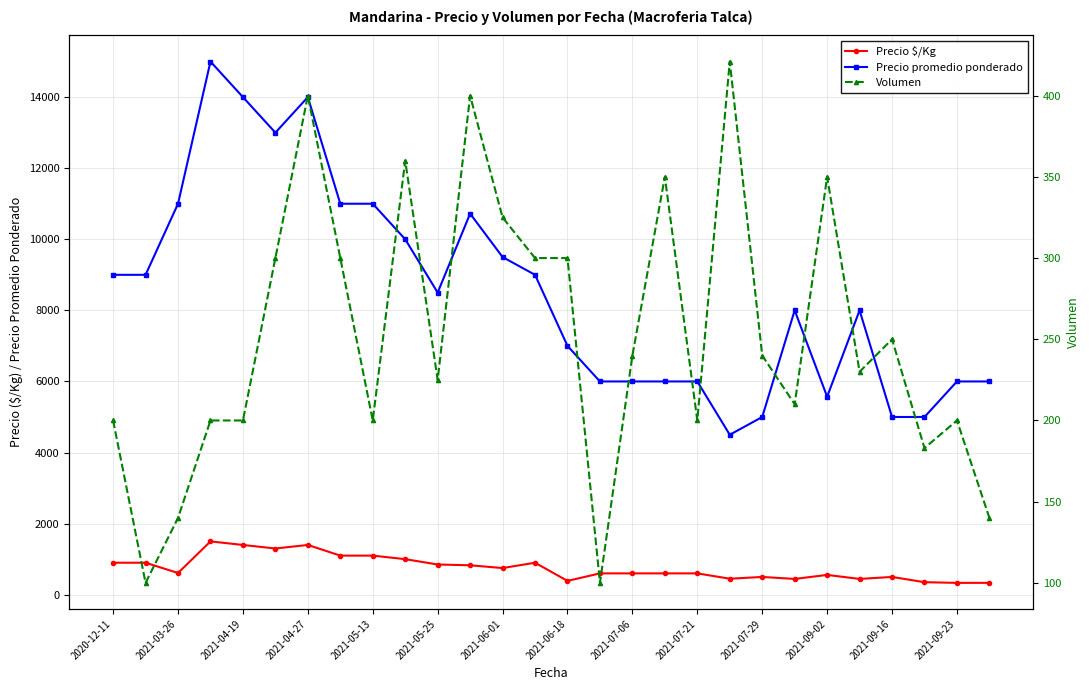

Is the value of Volumen at 2021-04-27 greater than the value of Precio promedio ponderado at 2021-07-29?

No